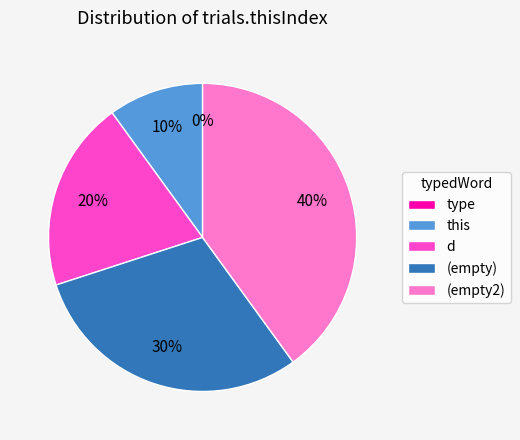

To the nearest percent, what is the combined percentage of  and this?

40%